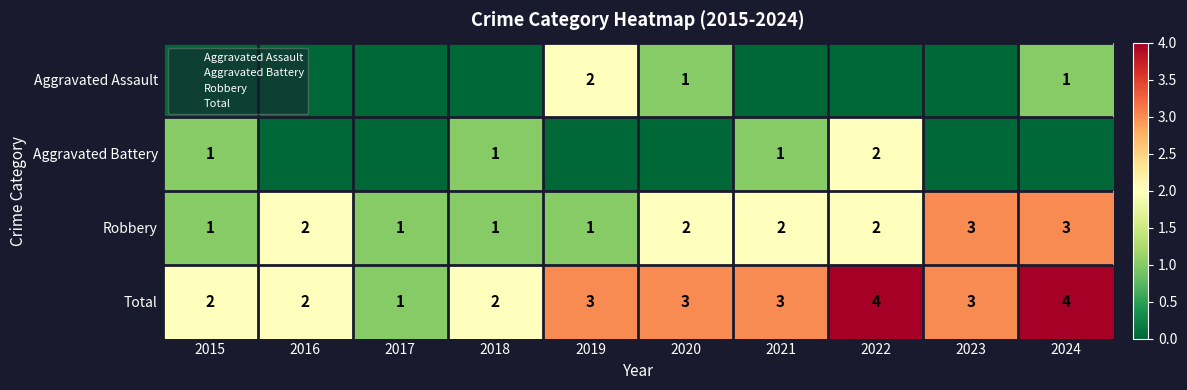

What is the sum of all Total values?

27